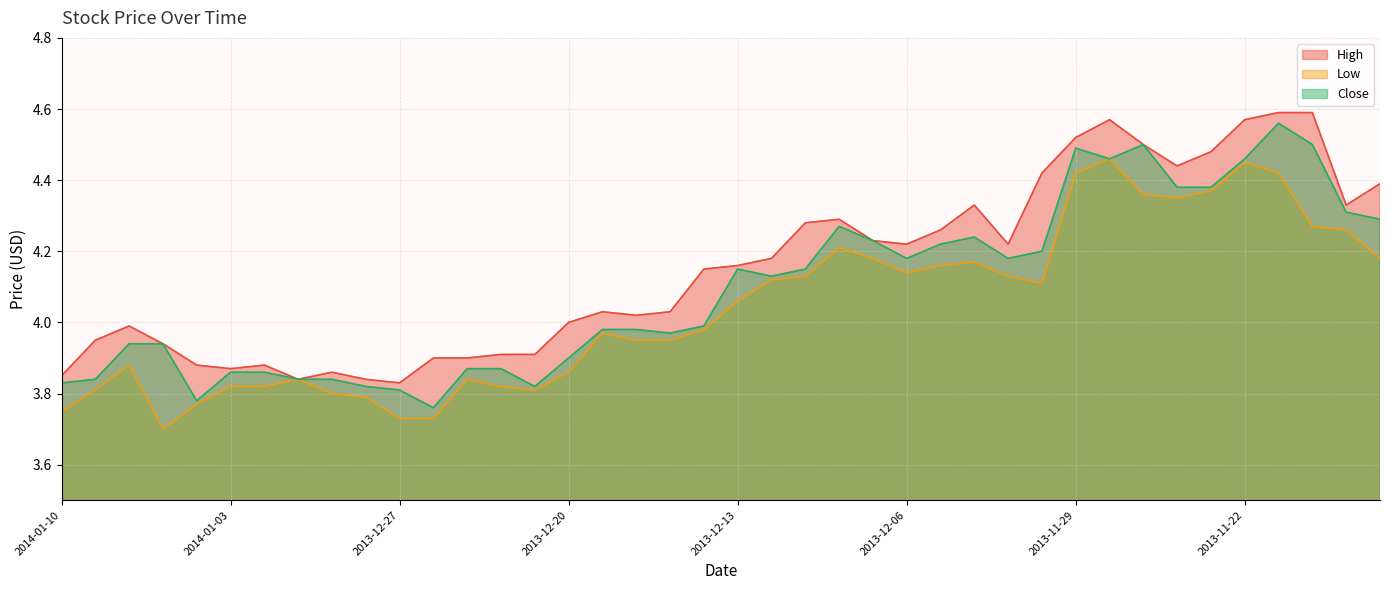

Where is Low nearest to the value 4?

2013-12-16